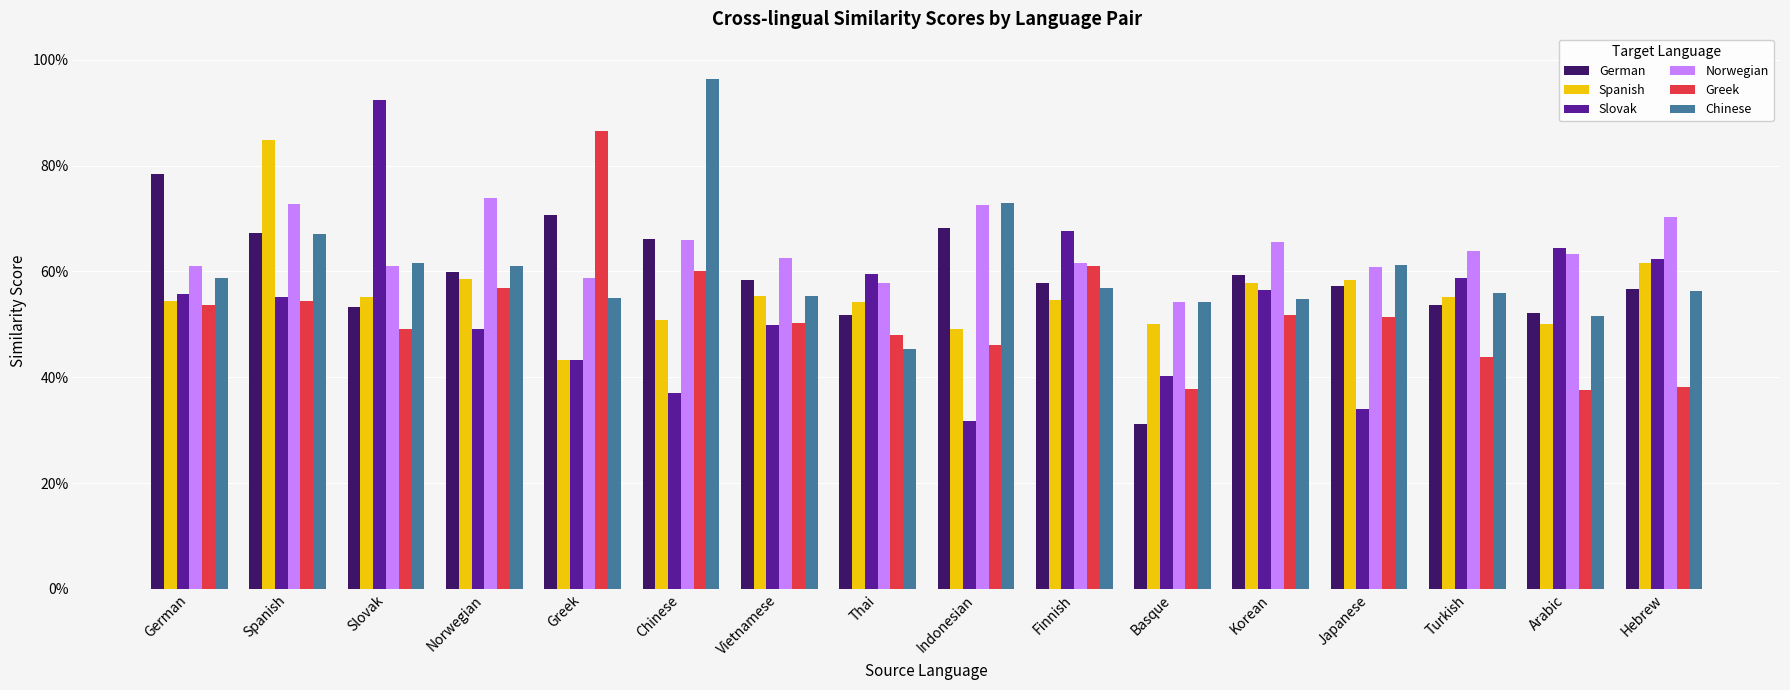

Are the bars grouped side by side (vs. stacked)?

Yes